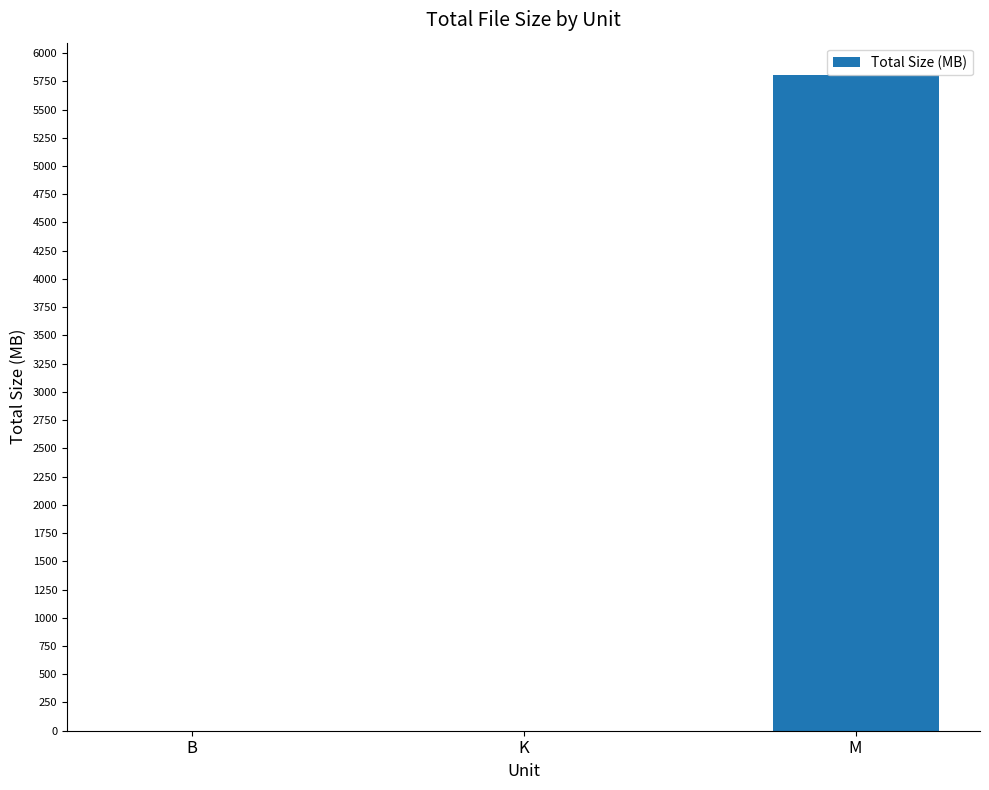

What is the maximum value shown in the chart?

5802.1